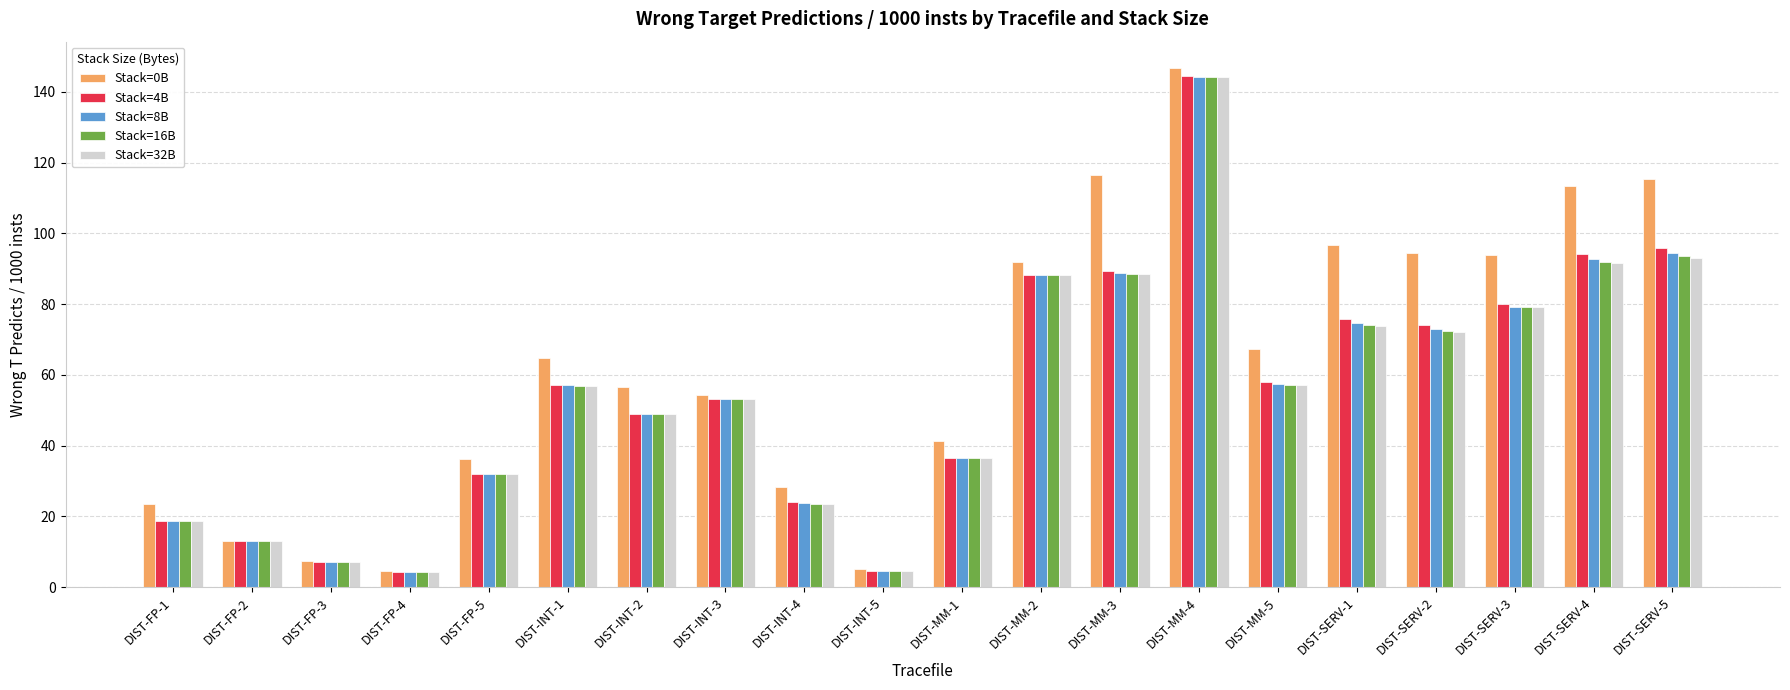

Between DIST-FP-4 and DIST-INT-2, which series saw the biggest shift?

Stack=0B